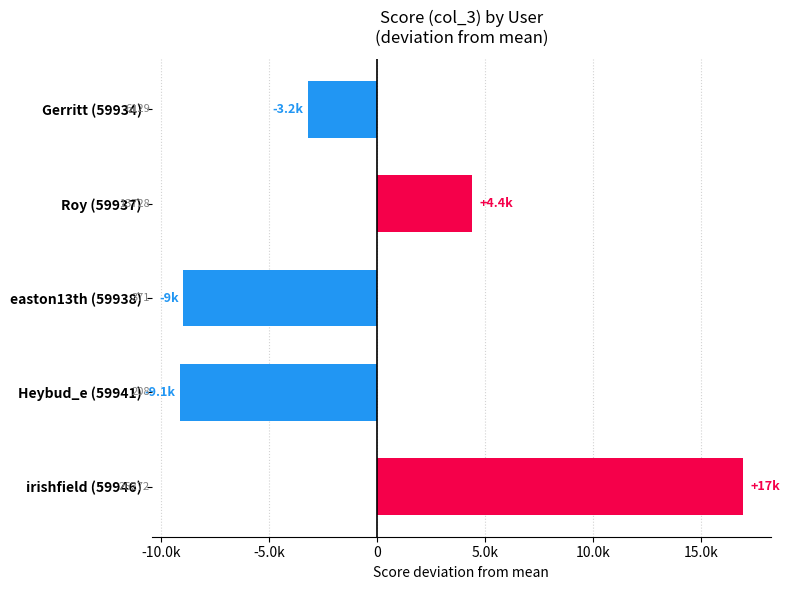

Are the bars horizontal?

Yes